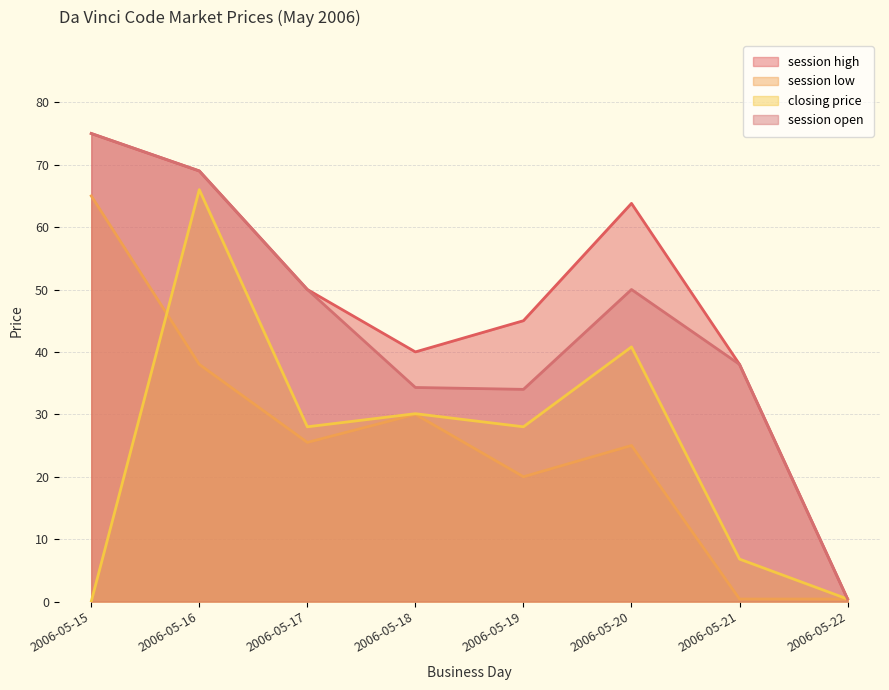

What is the sum of all session open values?

350.7